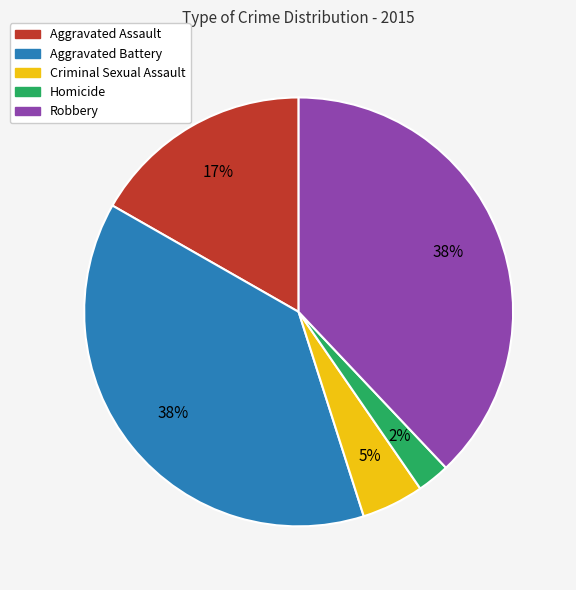

True or false: Robbery accounts for 53% of the total.

False